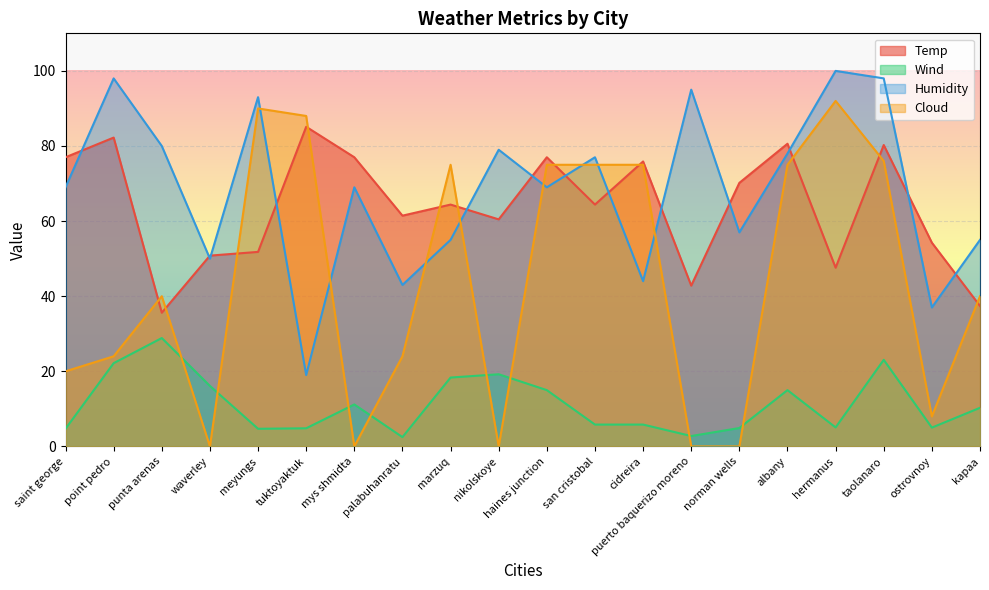

Reading right to left, extract all data points from this chart.

Temp: 37.4	54.2	80.3	47.6	80.6	70.2	42.8	75.9	64.4	77.0	60.5	64.4	61.5	77.0	85.1	51.8	50.8	35.6	82.2	77.0
Wind: 10.3	5.0	23.1	5.1	15.0	4.9	2.8	5.8	5.8	15.0	19.2	18.3	2.5	11.2	4.8	4.7	16.1	28.9	22.2	4.7
Humidity: 55.0	37.0	98.0	100.0	78.0	57.0	95.0	44.0	77.0	69.0	79.0	55.0	43.0	69.0	19.0	93.0	50.0	80.0	98.0	69.0
Cloud: 40.0	8.0	76.0	92.0	75.0	0.0	0.0	75.0	75.0	75.0	0.0	75.0	24.0	0.0	88.0	90.0	0.0	40.0	24.0	20.0